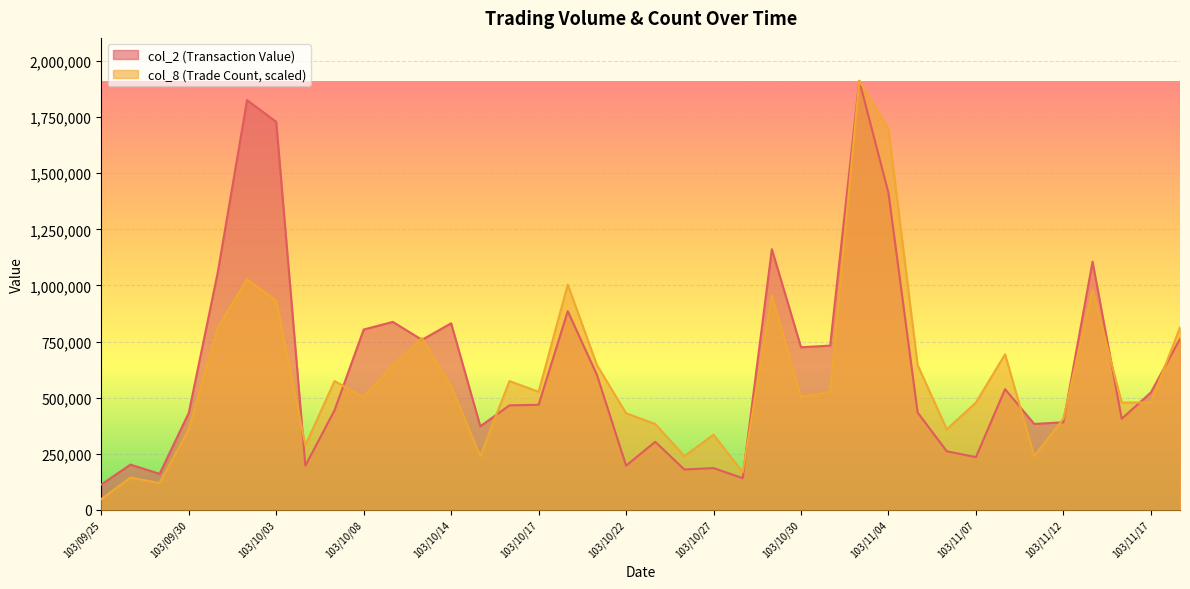

At how many categories does at least one series exceed 1731798?

2